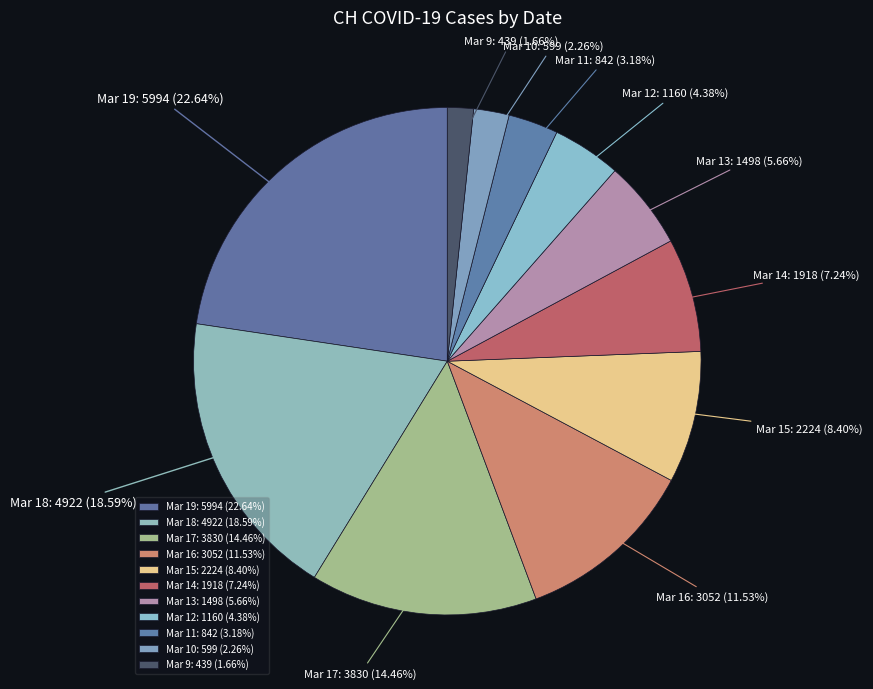

Is there a majority slice in this chart?

No